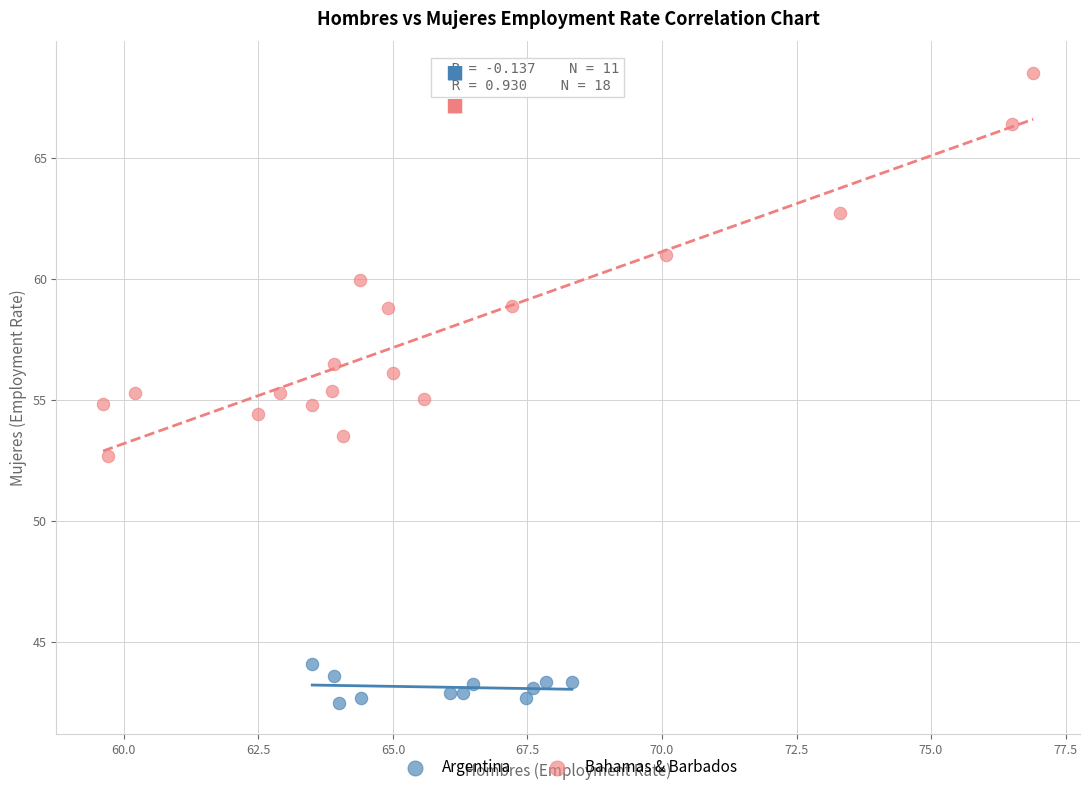

What are all the series names shown in the legend?

Argentina, Bahamas & Barbados